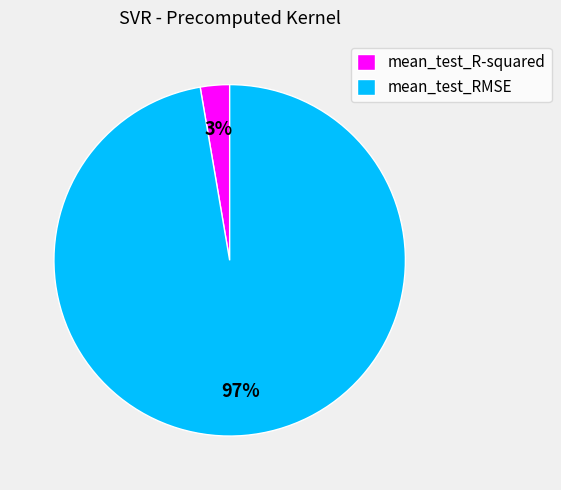

What is the majority slice?

mean_test_RMSE